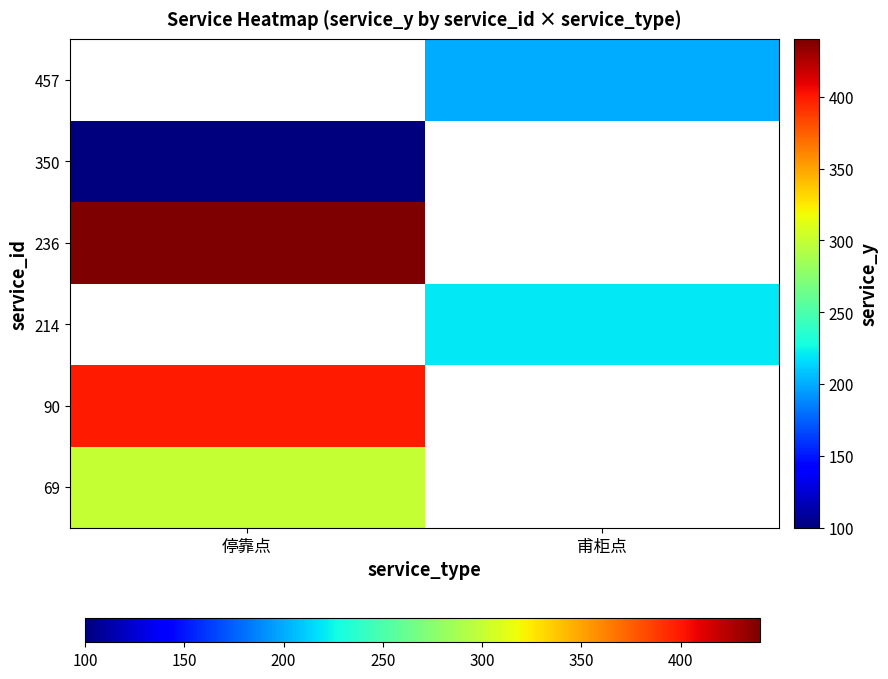

Which label corresponds to the smallest value in the chart?

停靠点